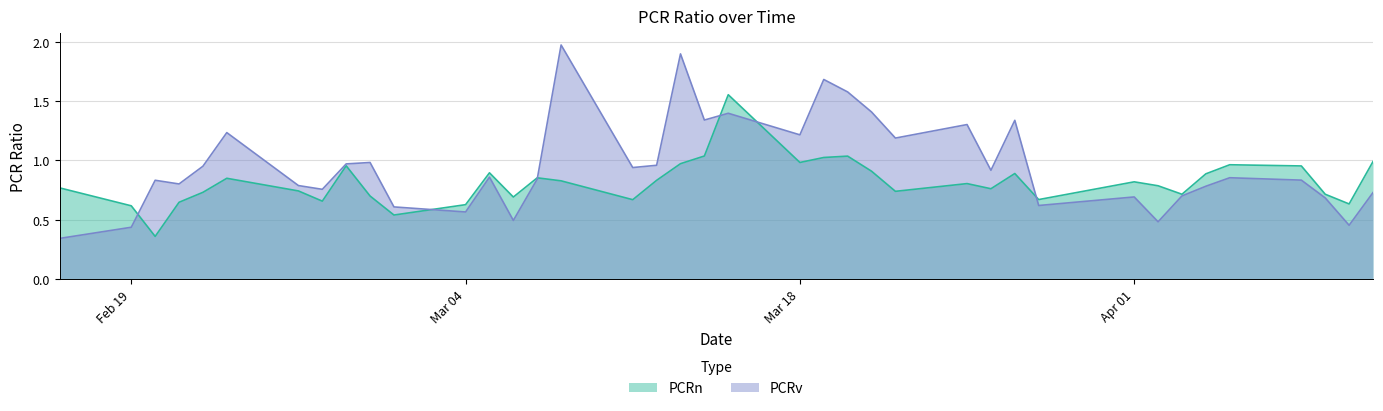

What is the sum of the PCRv values at 2024-03-22 and 2024-04-11?

1.9